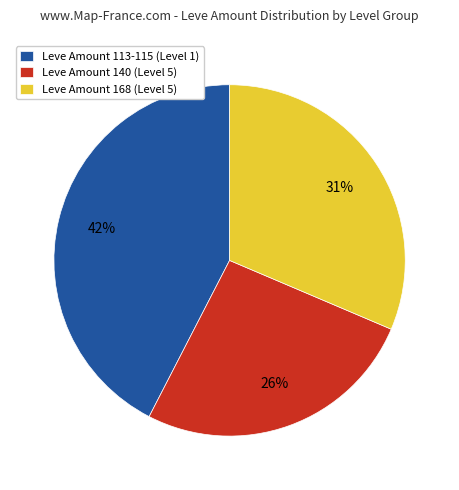

Is the sum of Leve Amount 168 (Level 5) and Leve Amount 140 (Level 5) greater than half?

Yes